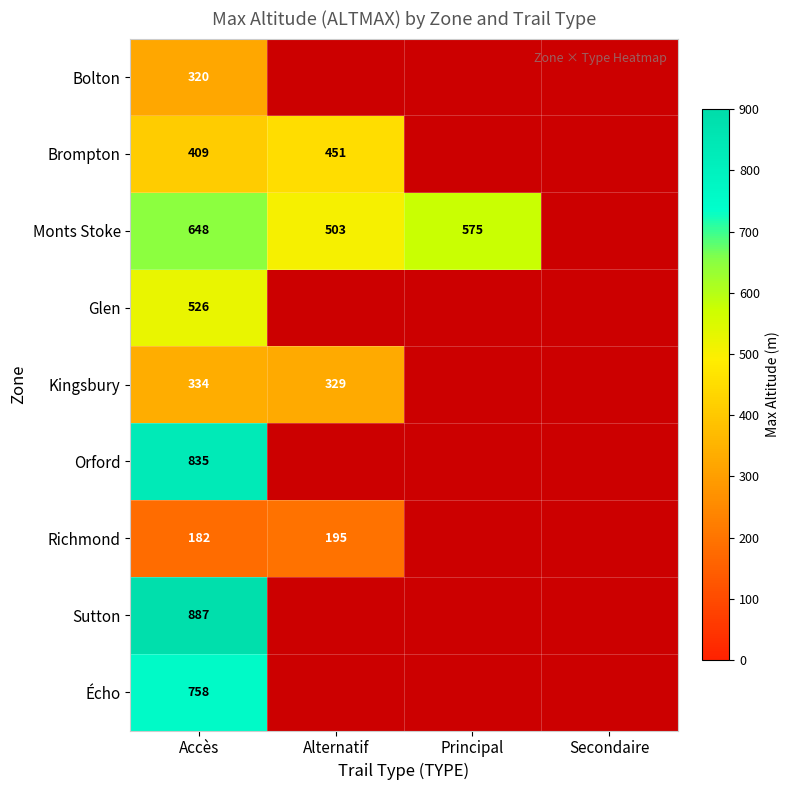

What is the difference between the highest and lowest values at Accès?

705